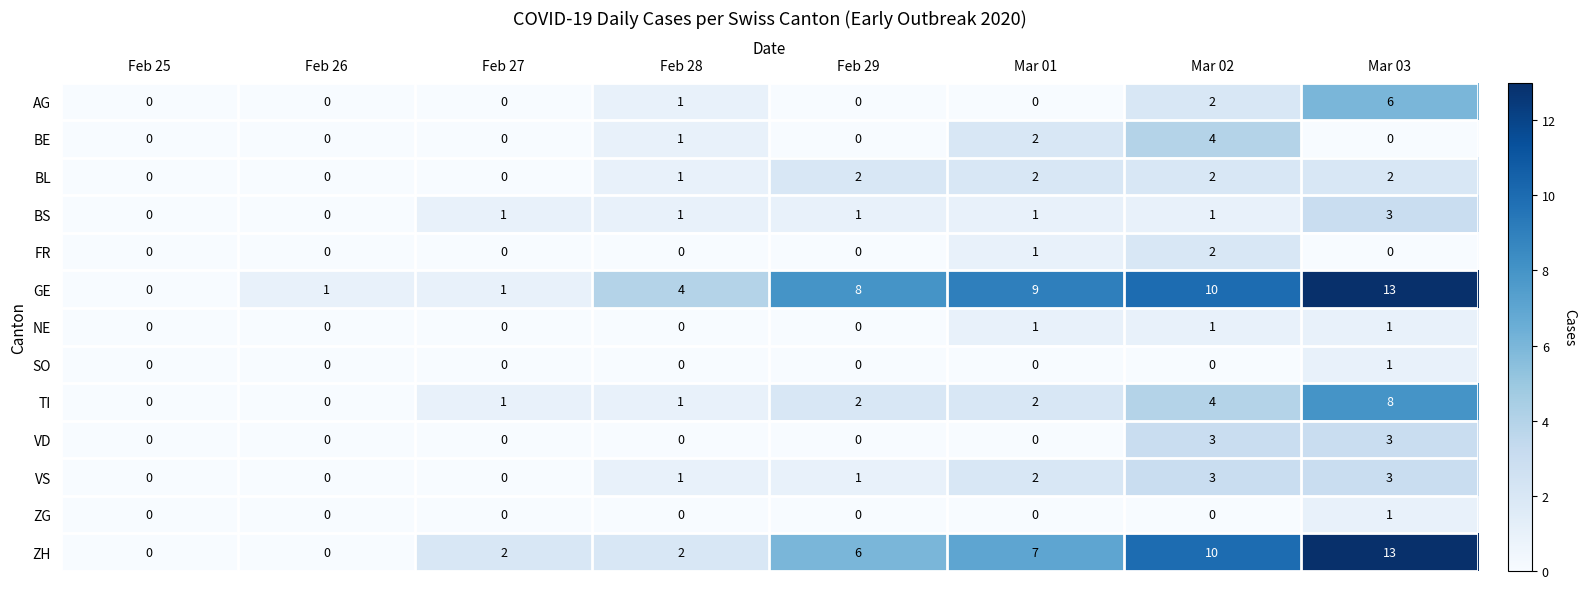

How many series are shown in this chart?

13